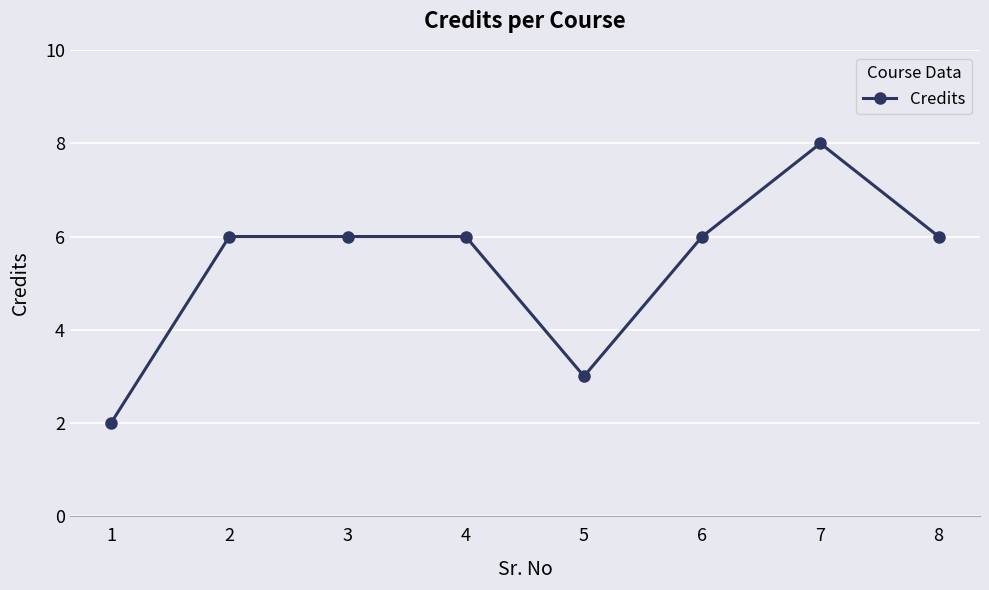

Approximately how many times larger is the value at 1 compared to 2?

0.3